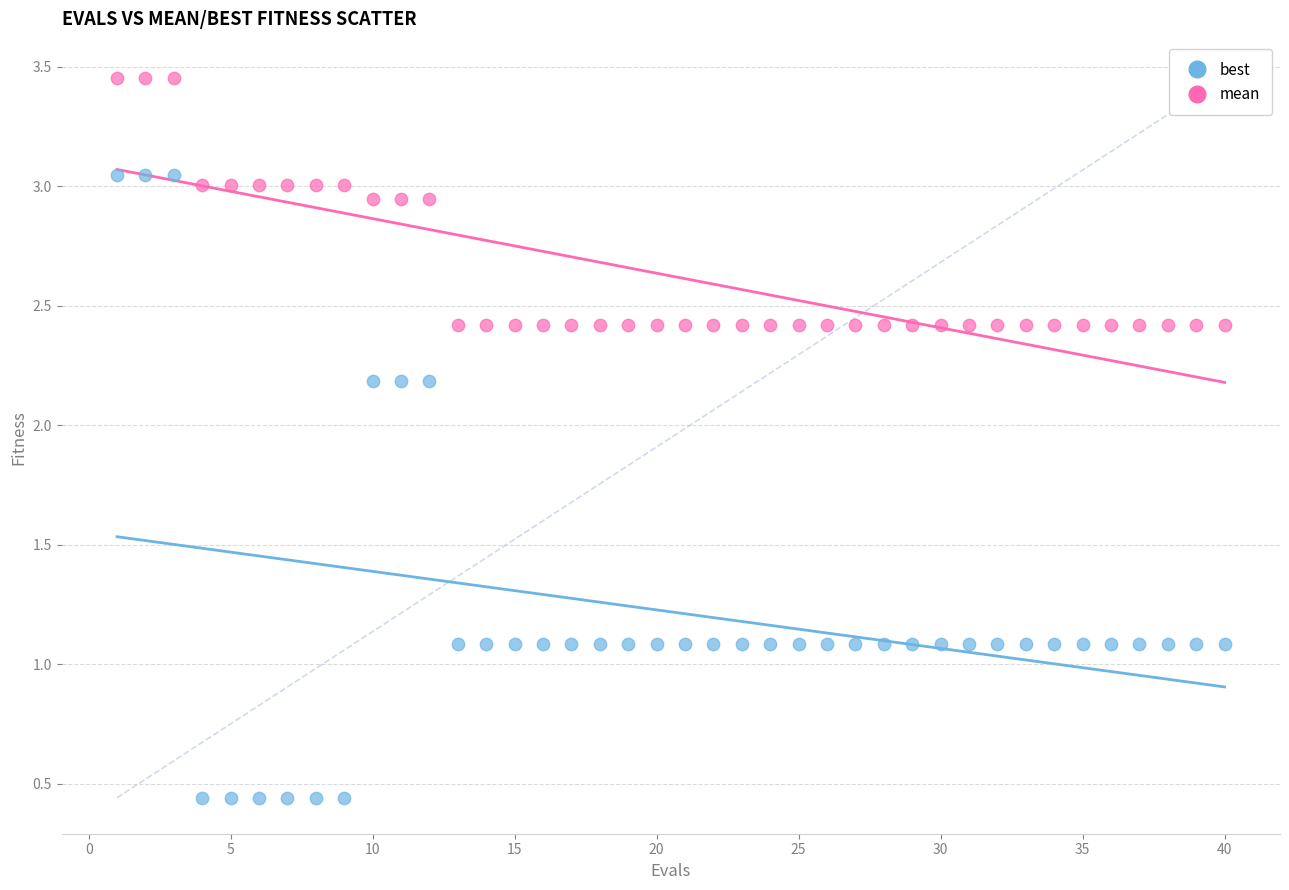

Which series reaches the minimum Y coordinate?

best